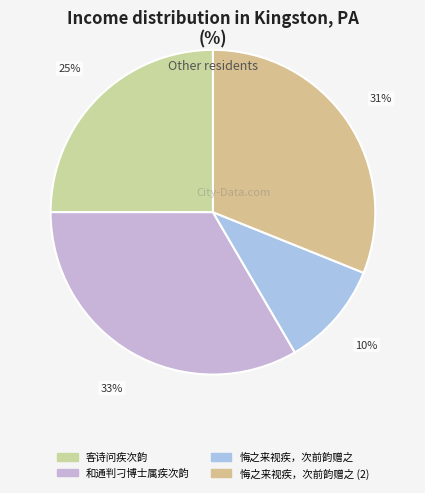

How many slices are in this pie chart?

4